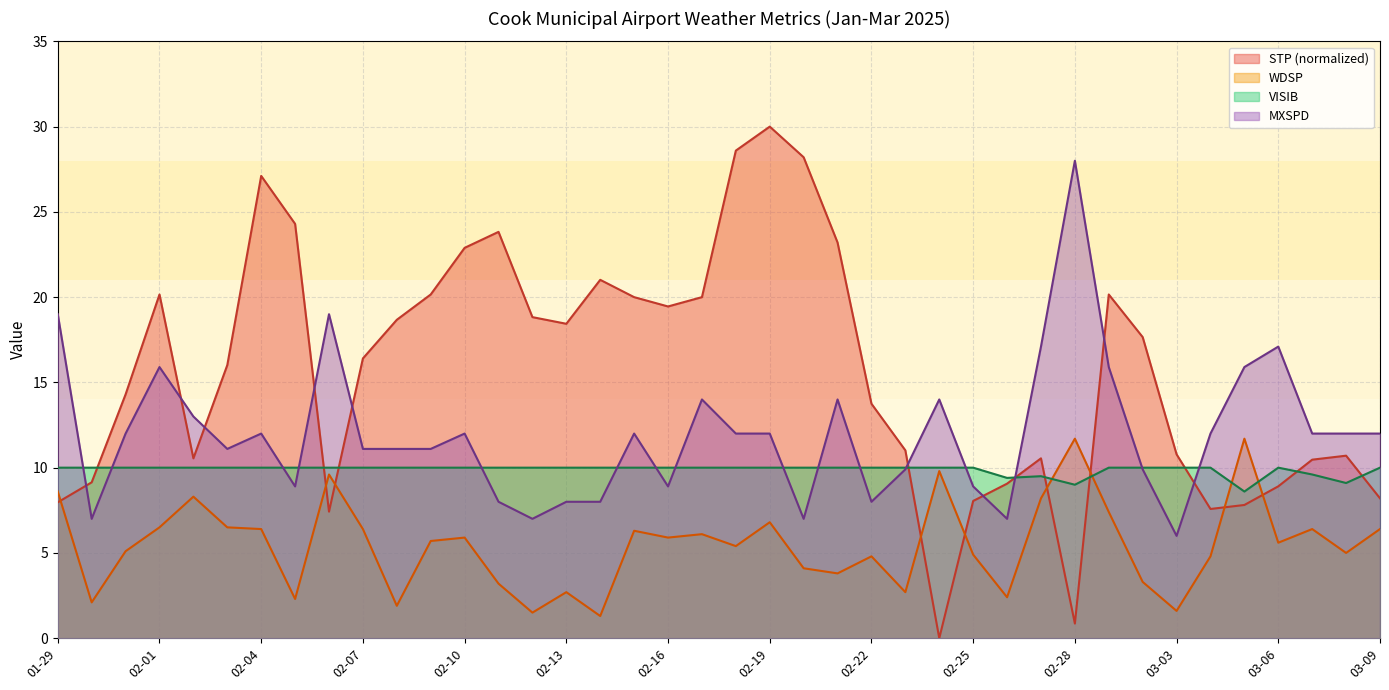

Between 03-09 and 03-08, which is larger?

03-08